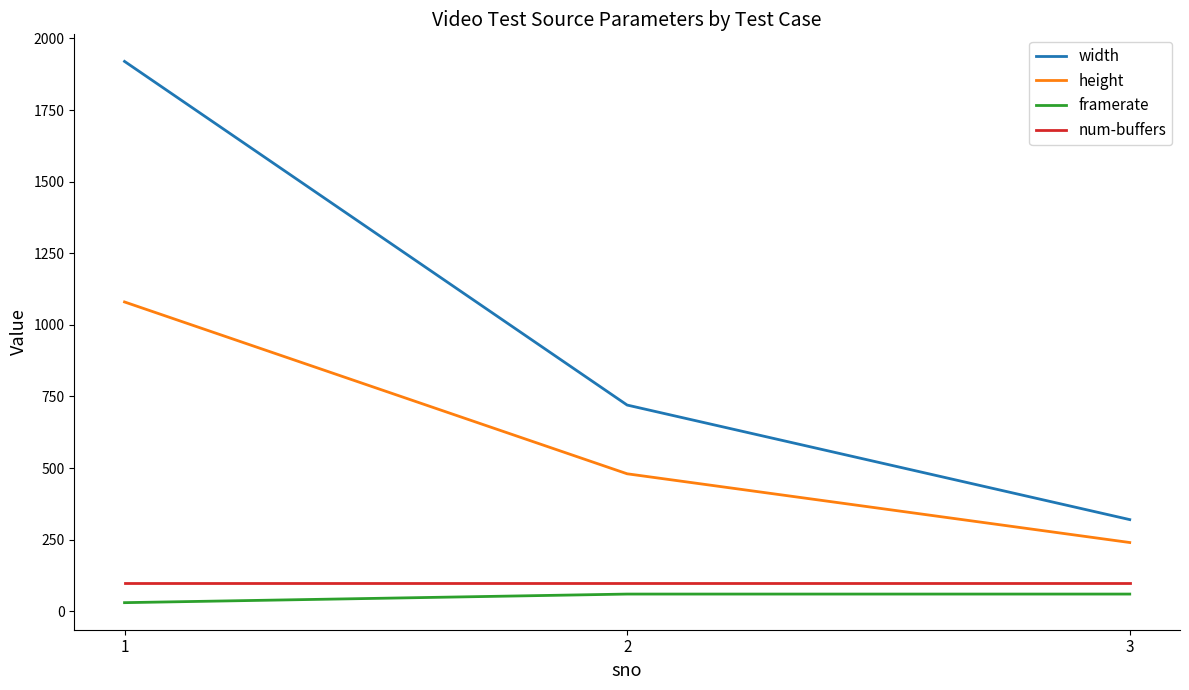

What is the highest value of the width series?

1920